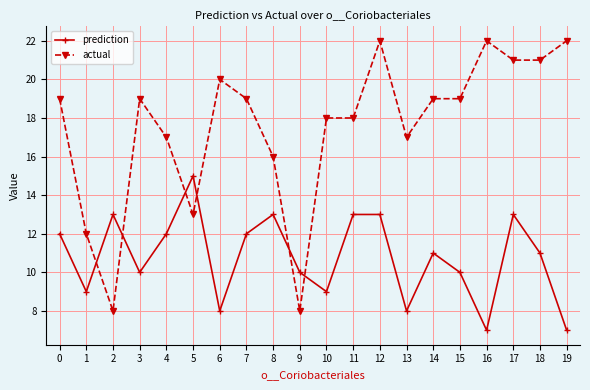

Which series changed the most between 1 and 9?

actual